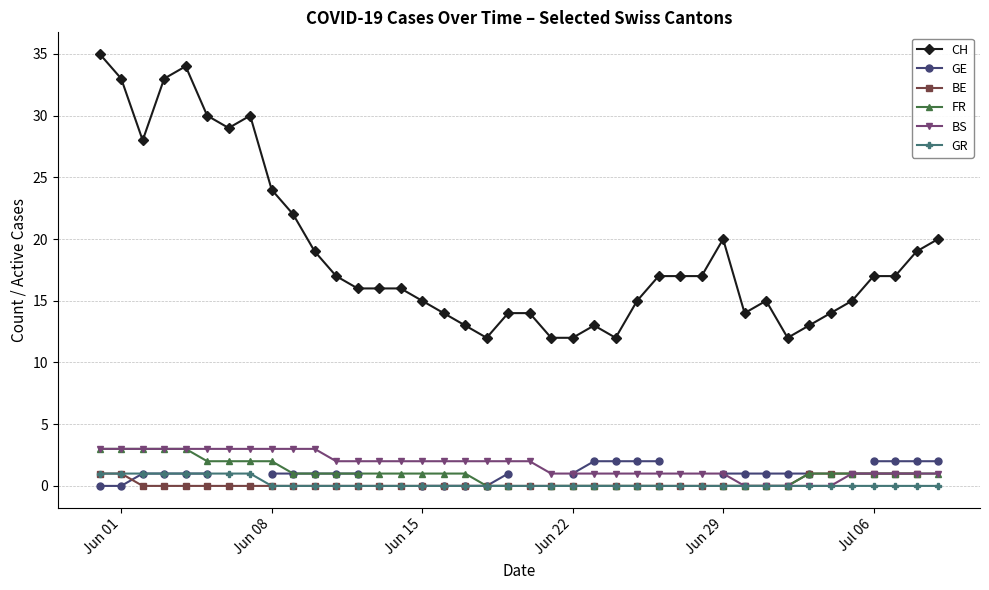

What is the average value of the CH series?

19